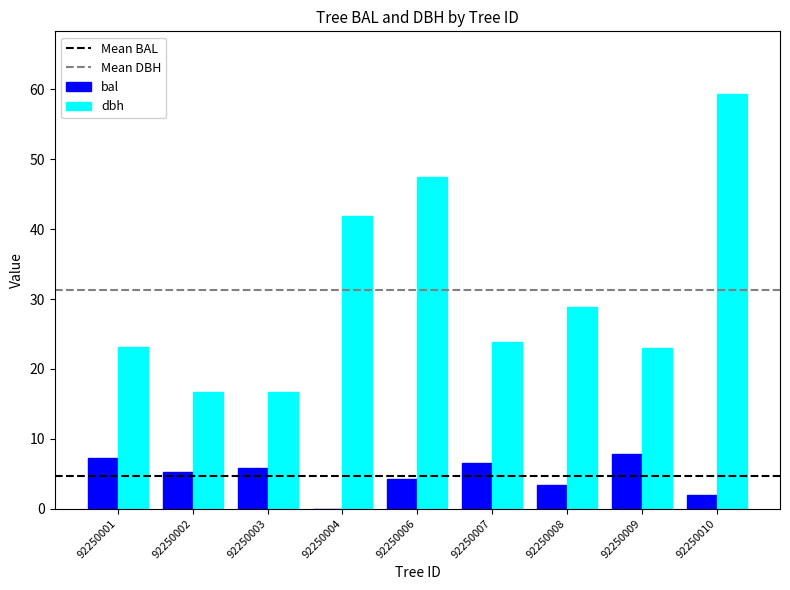

What is the approximate value of bal at 92250008?

3.4